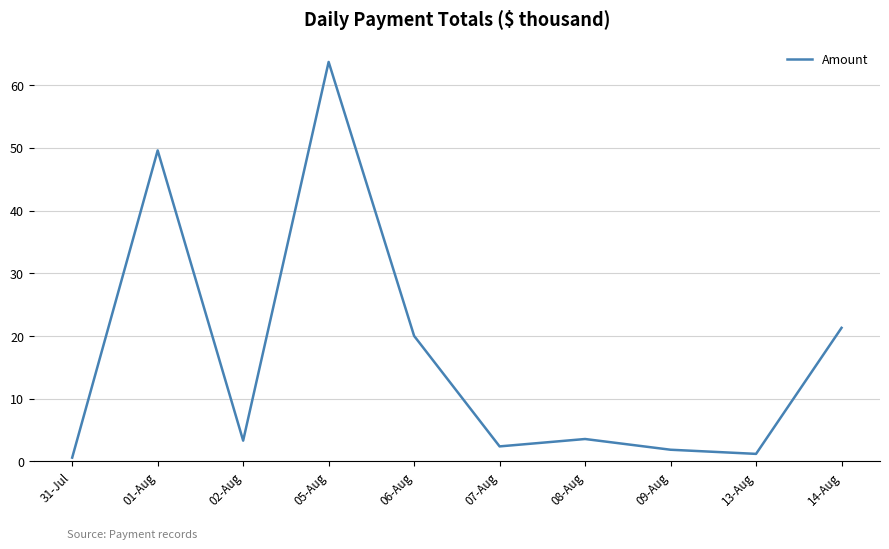

What is the change in value from 31-Jul to 14-Aug?

+20.7